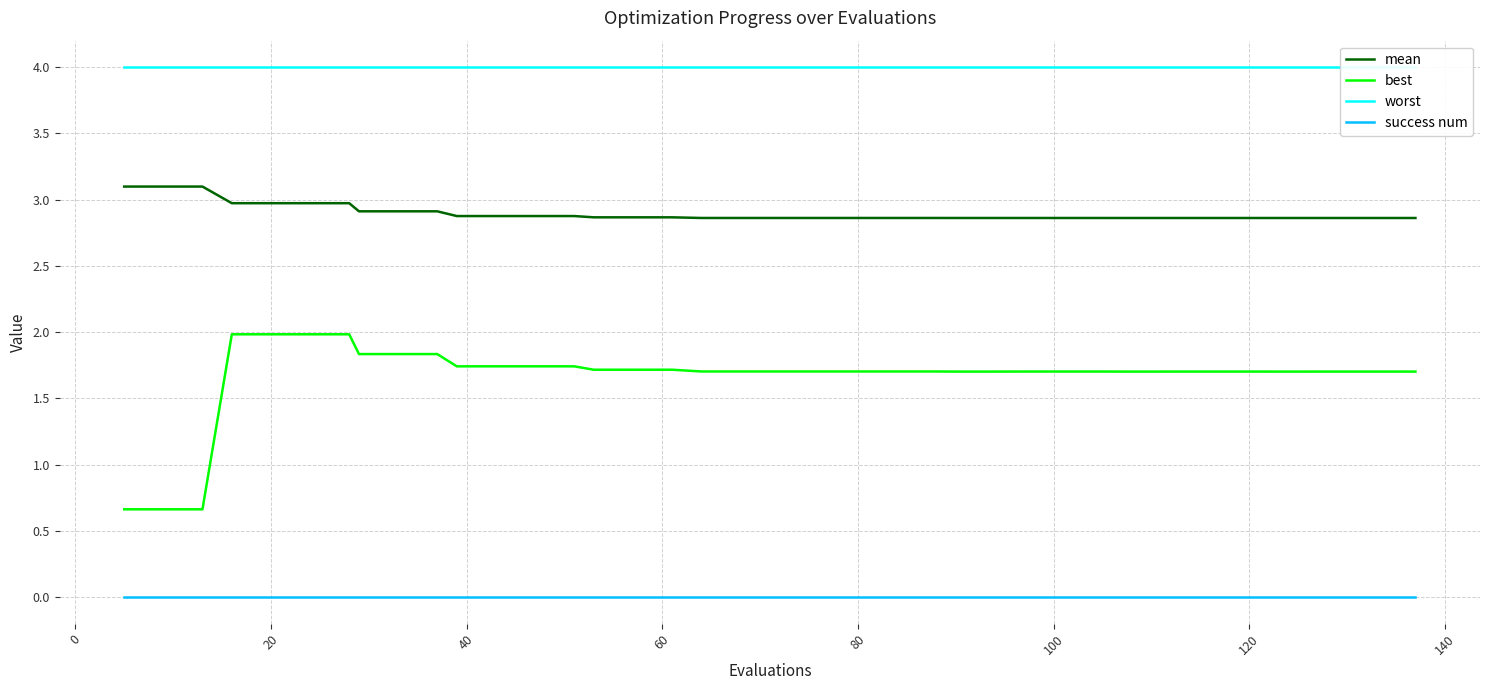

True or false: worst has more than 0 interior local peaks.

False